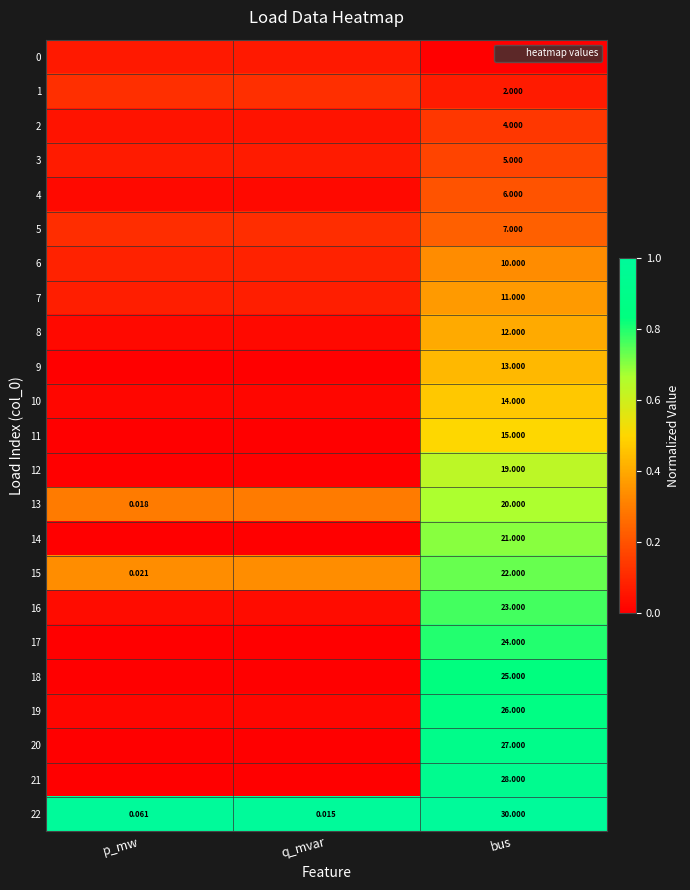

Count the 7 values in the range 0 to 1.

3